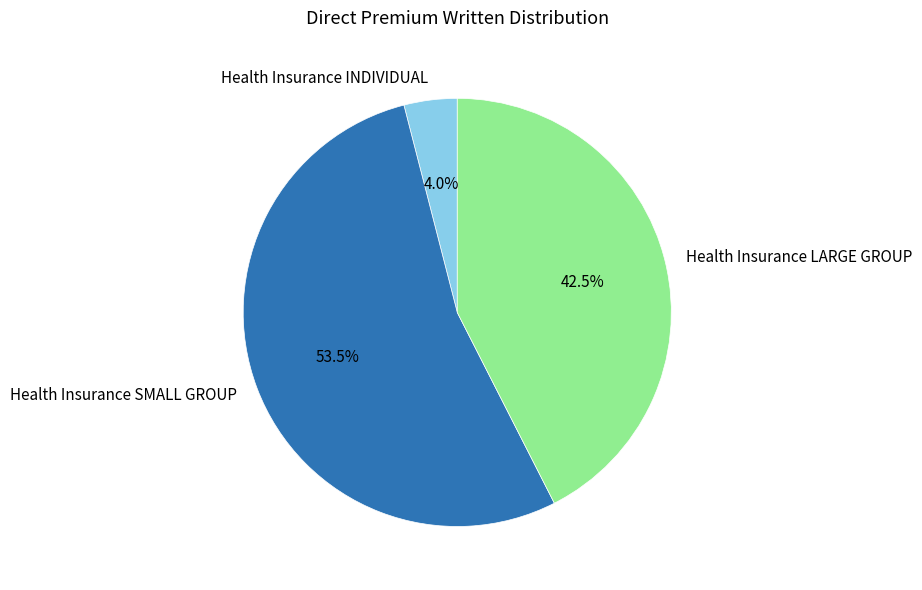

Which category accounts for the majority?

Health Insurance SMALL GROUP